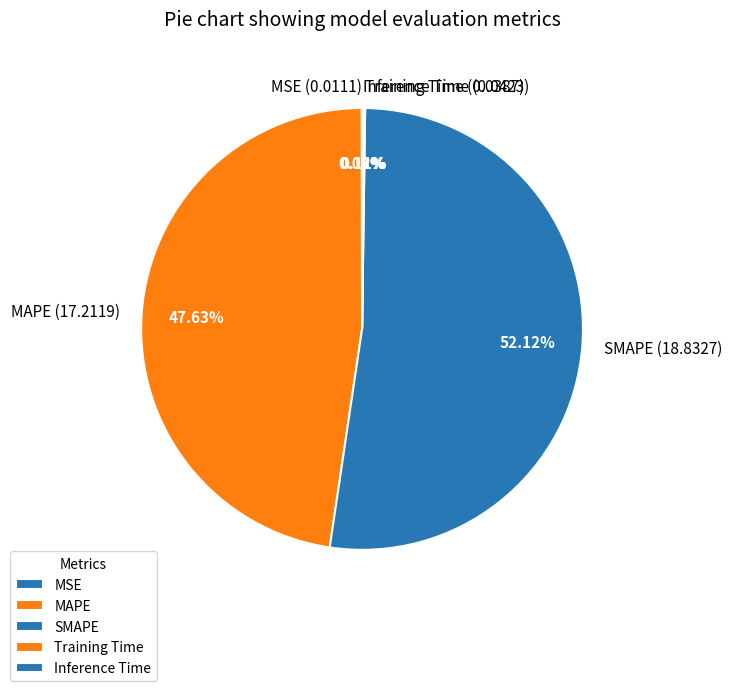

Is SMAPE the majority of the pie?

Yes